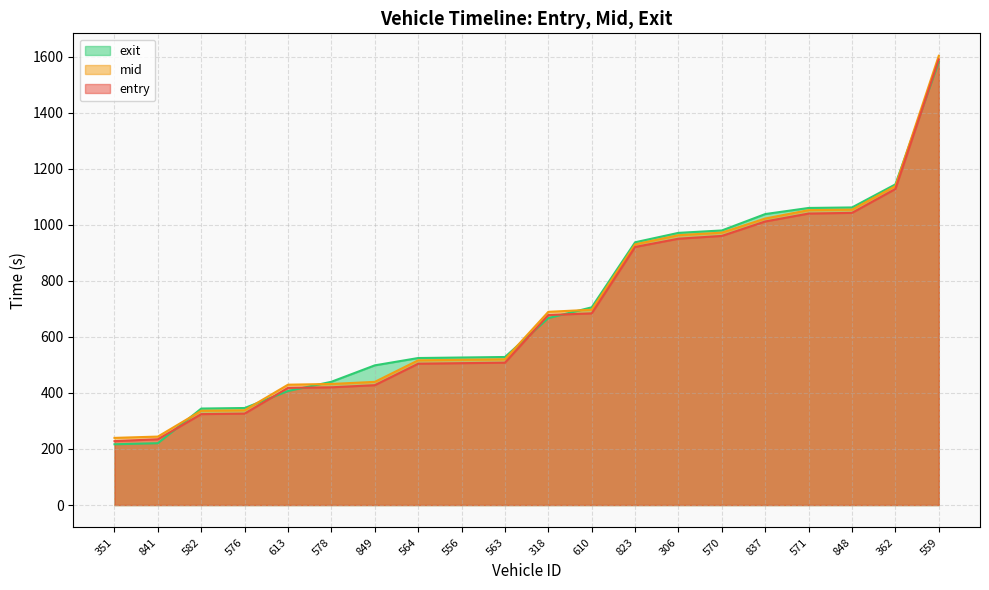

True or false: mid and entry intersect in this chart.

False